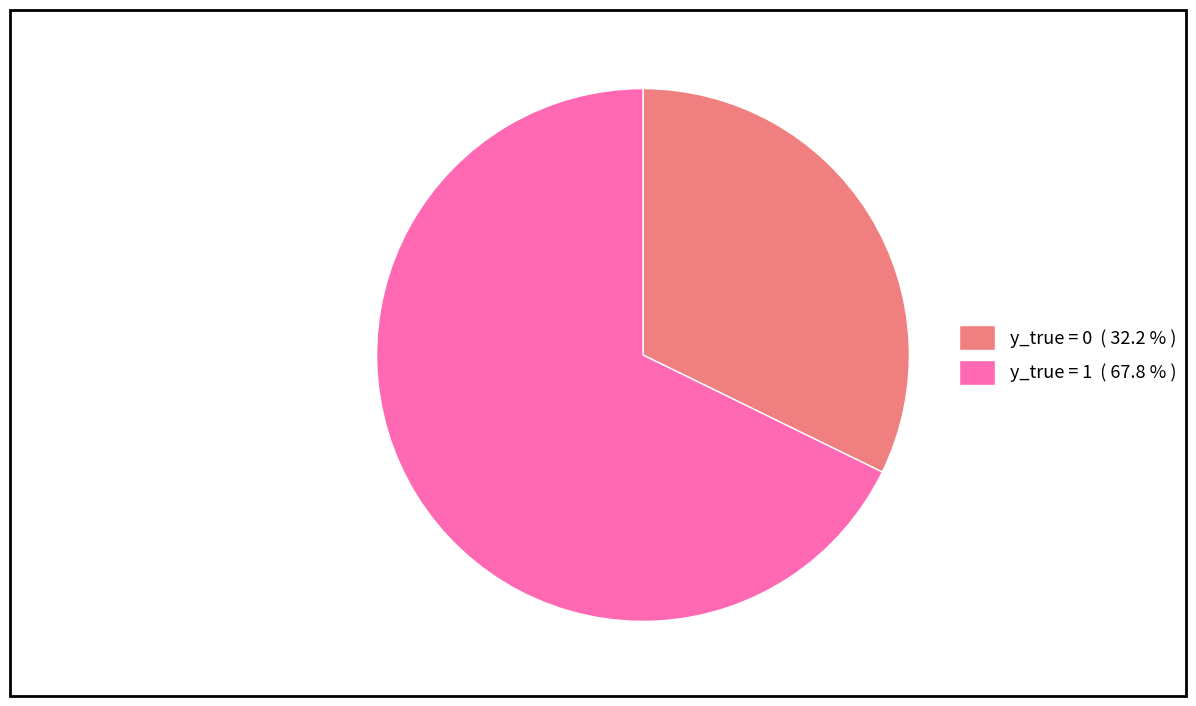

What is the largest slice in the pie chart?

y_true = 1 ( 67.8 % )